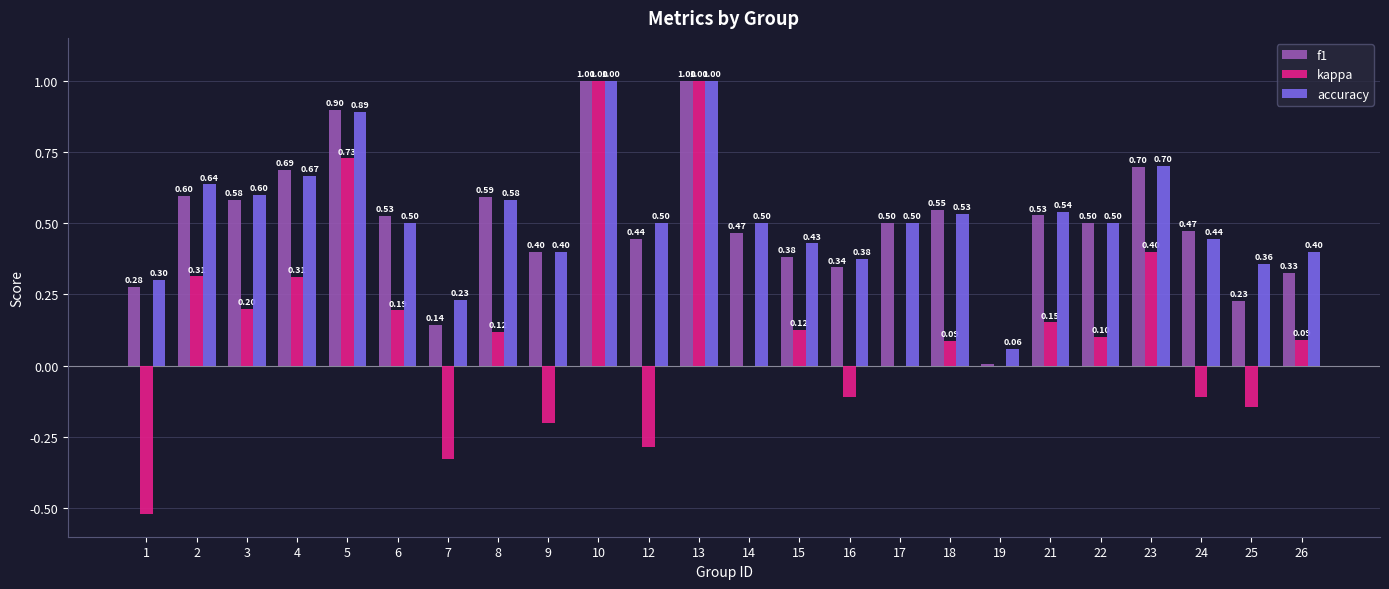

What is the sum of the f1 values at 16 and 13?

1.3